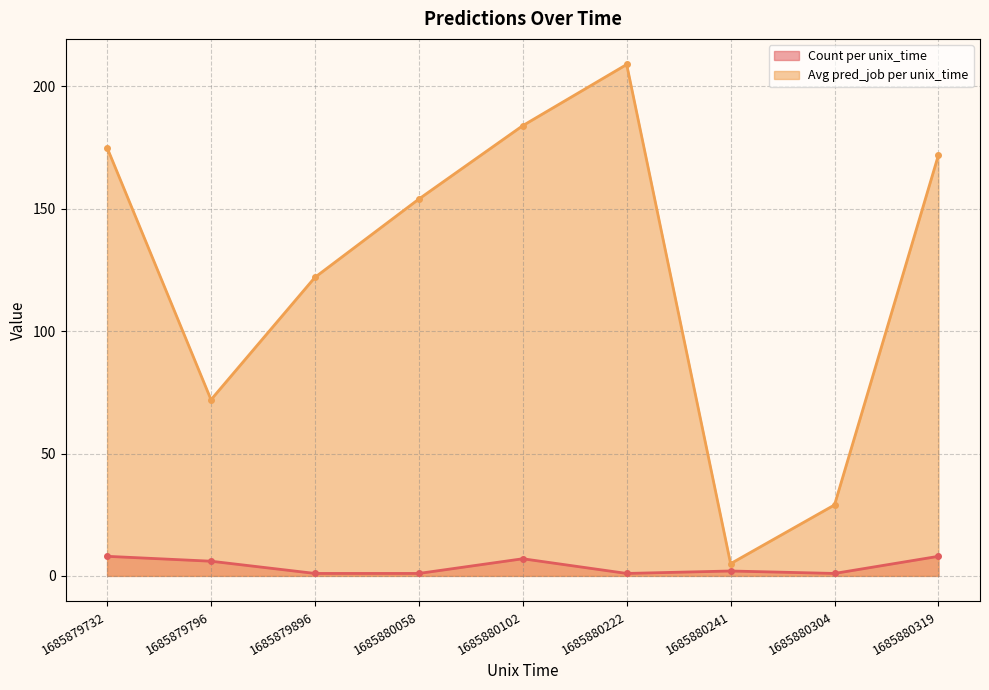

Where is Avg pred_job per unix_time nearest to the value 107?

1685879896